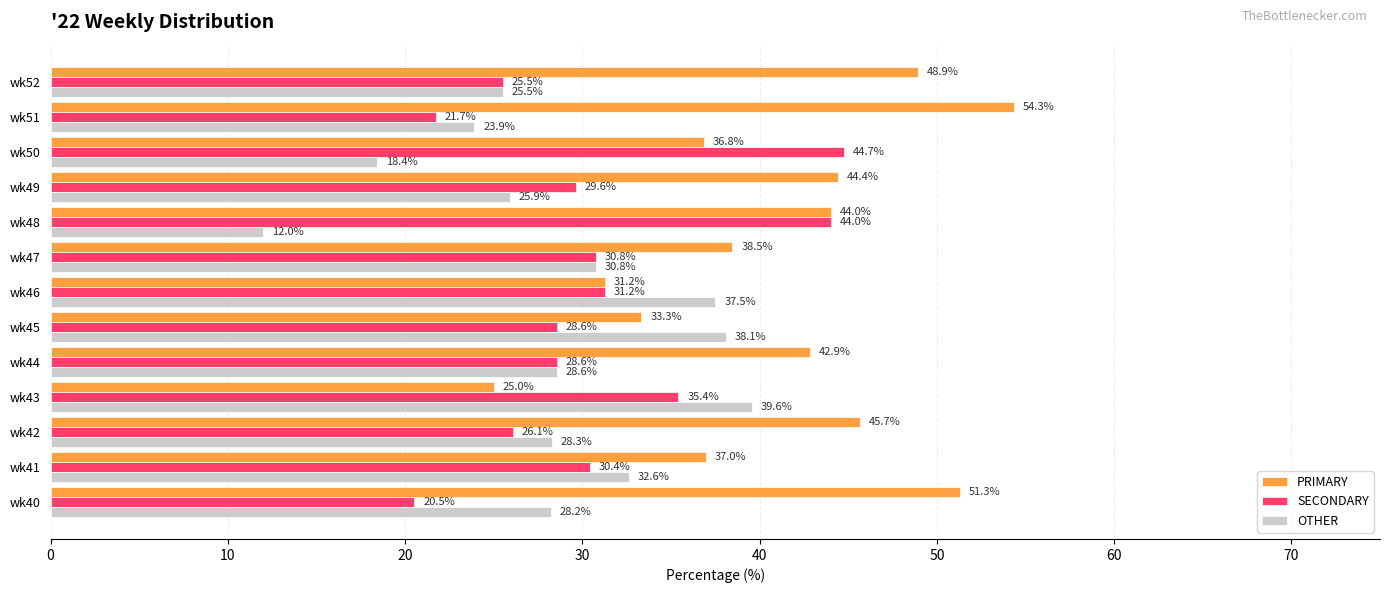

At which label is PRIMARY closest to 39?

wk47